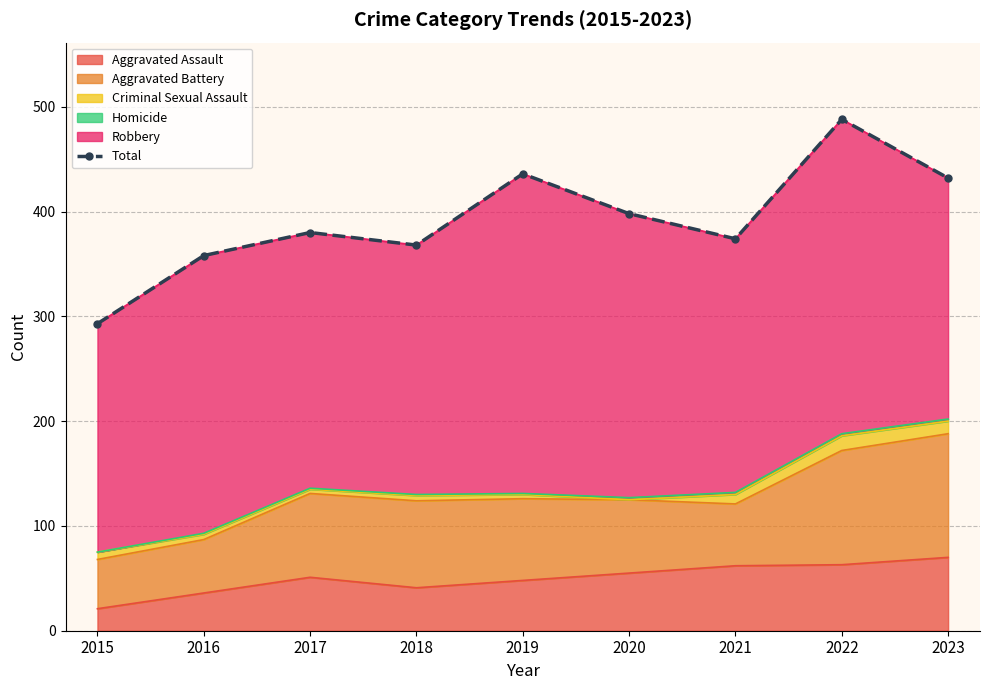

Where is the first local maximum?

2017